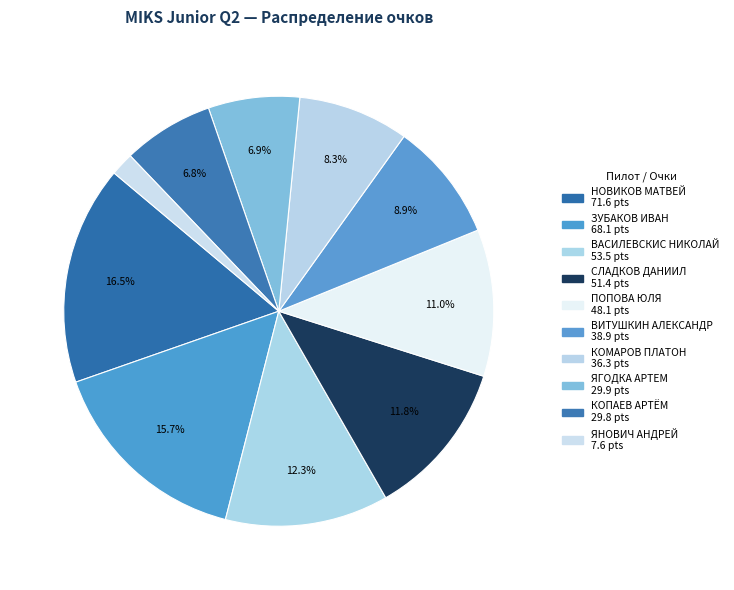

How many slices are in this pie chart?

10